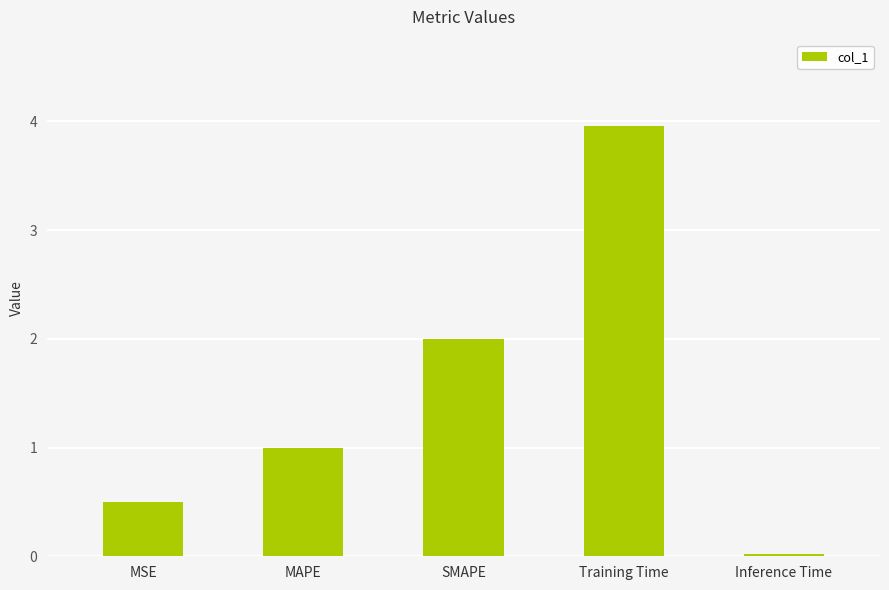

Which label corresponds to the smallest value in the chart?

Inference Time